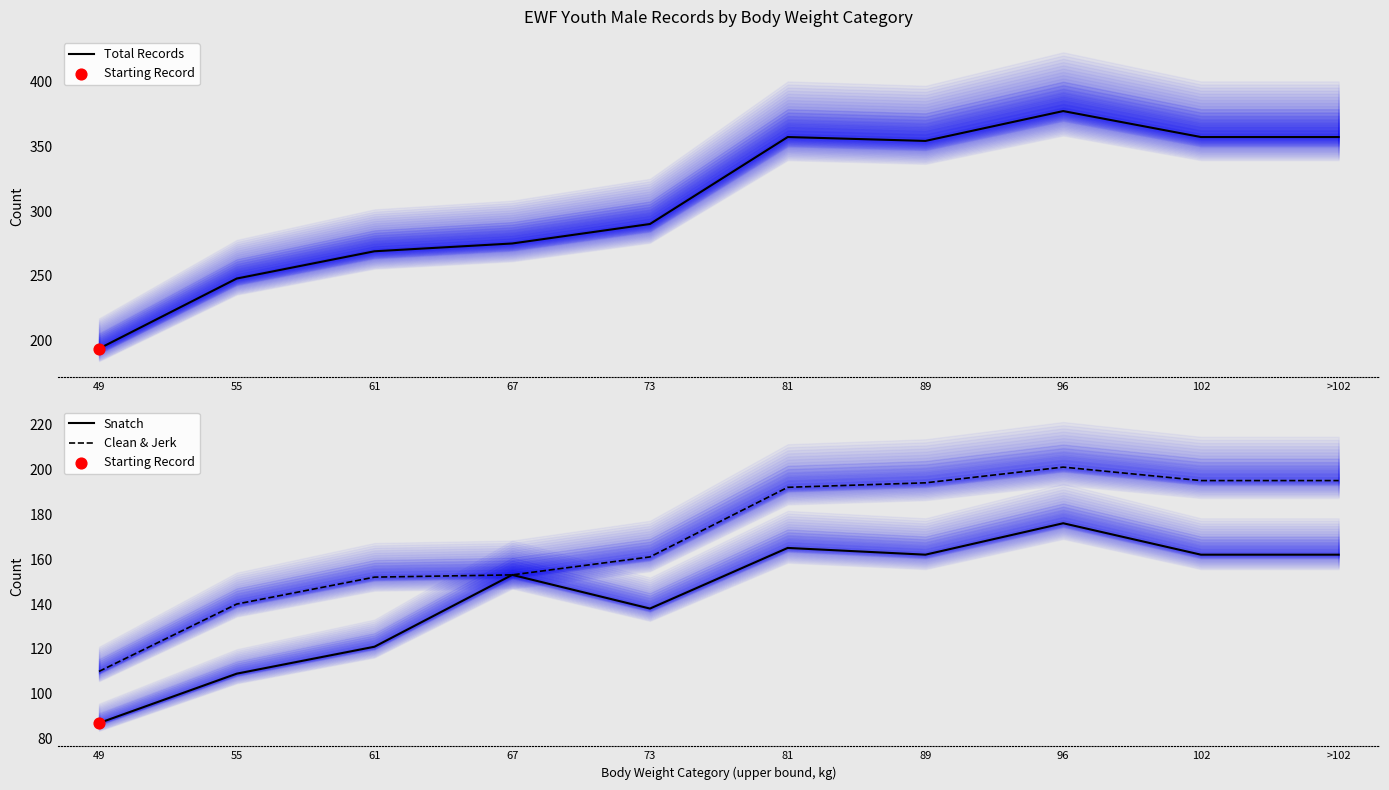

Is the value of Total Records at 49 greater than the value of Snatch at 73?

Yes